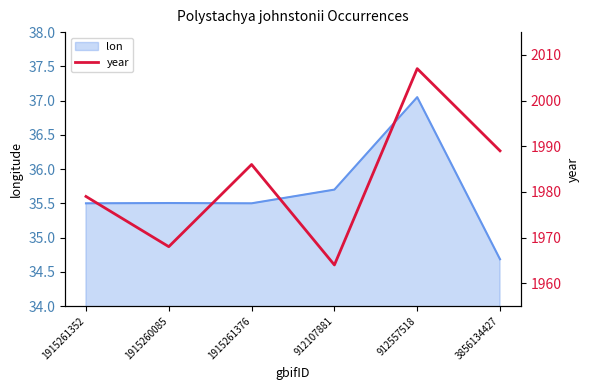

The lon series shows 16.0 at 912107881. True or false?

False